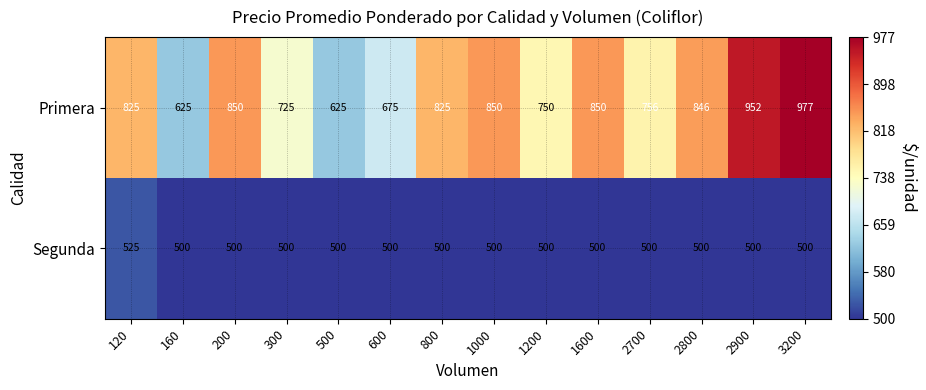

Rank the series by their maximum value, from highest to lowest.

Primera, Segunda